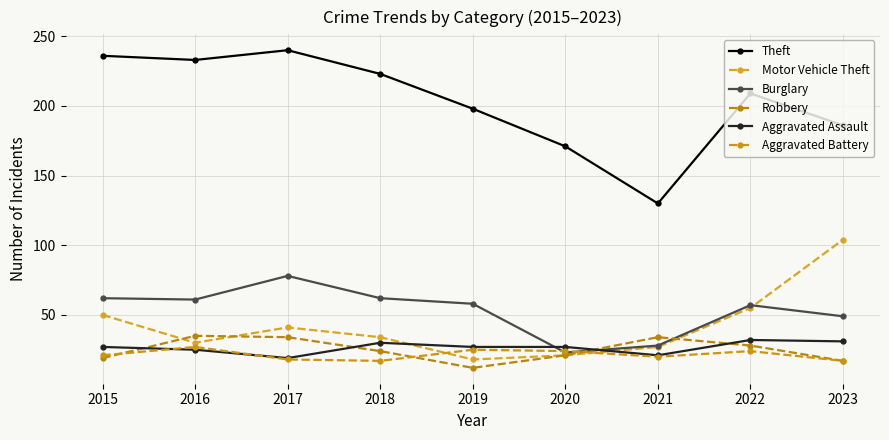

What is the sum of all Aggravated Battery values?

193